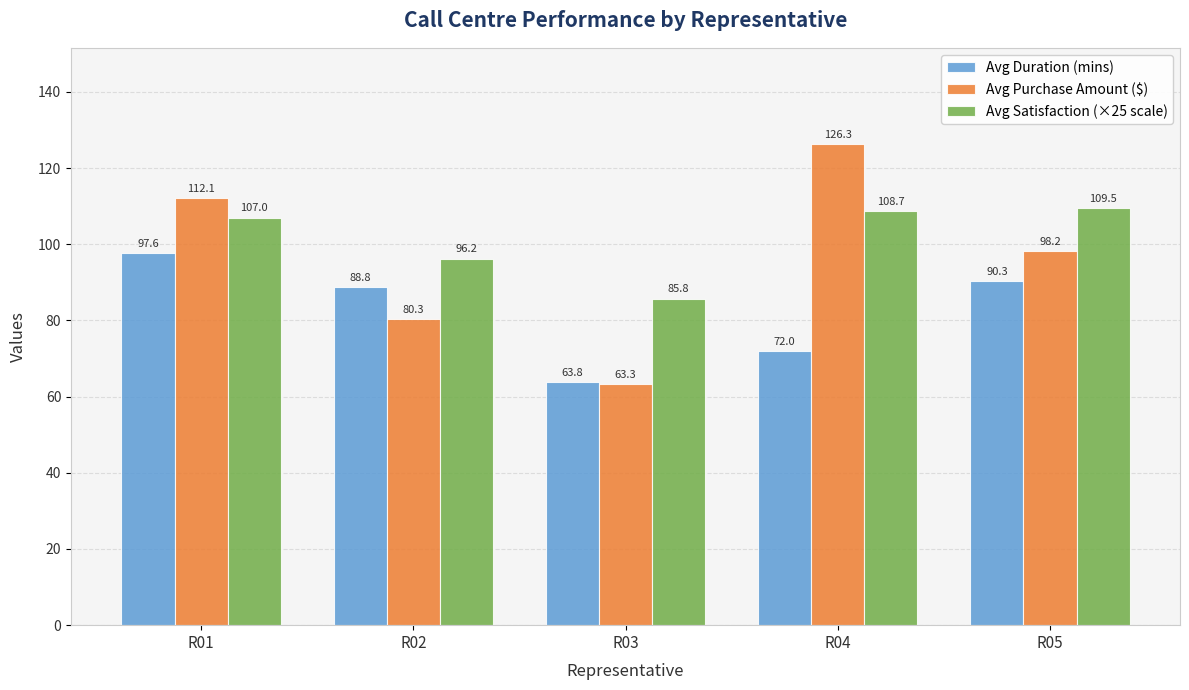

What is the difference between the second highest and second lowest values in the Avg Satisfaction (×25 scale) series?

12.5